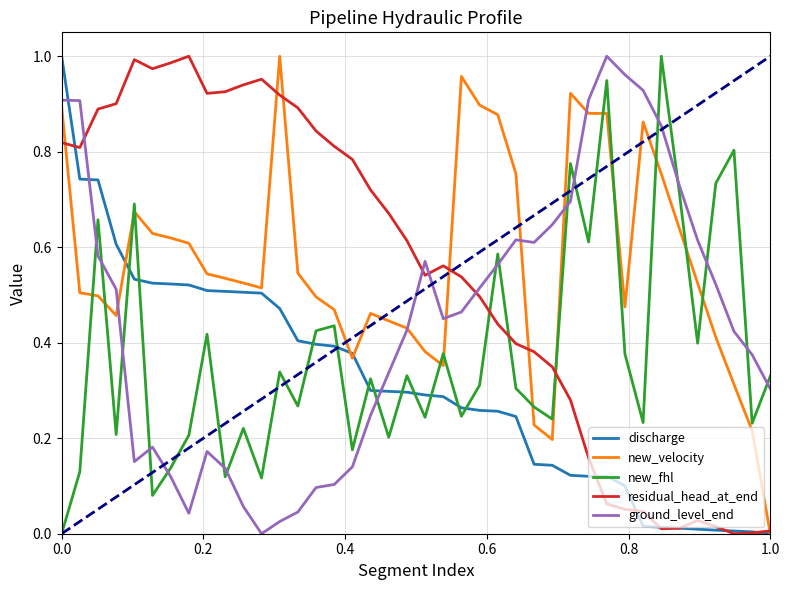

True or false: ground_level_end and discharge cross at least once.

True